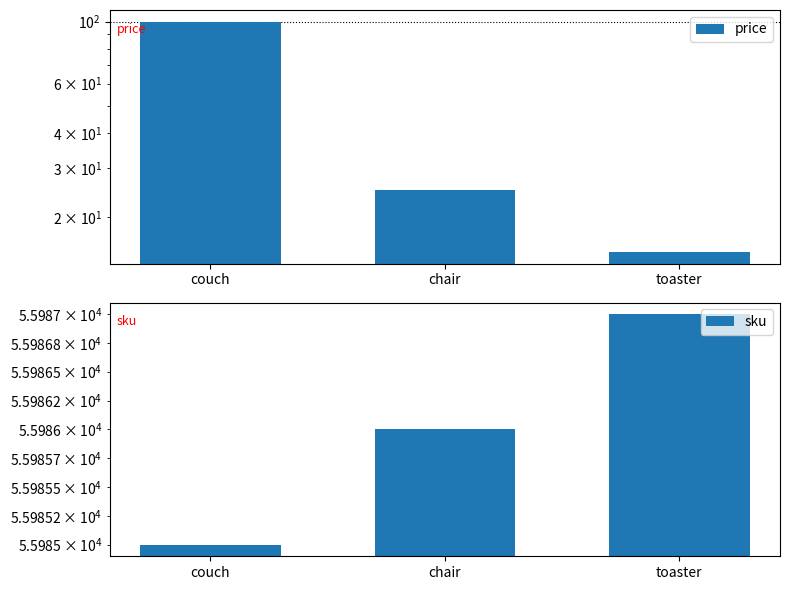

Between chair and toaster, which is larger?

chair